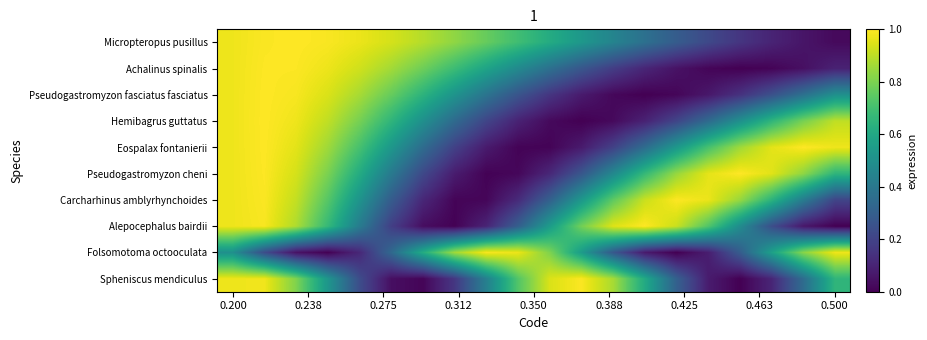

At how many categories does at least one series exceed 0?

20